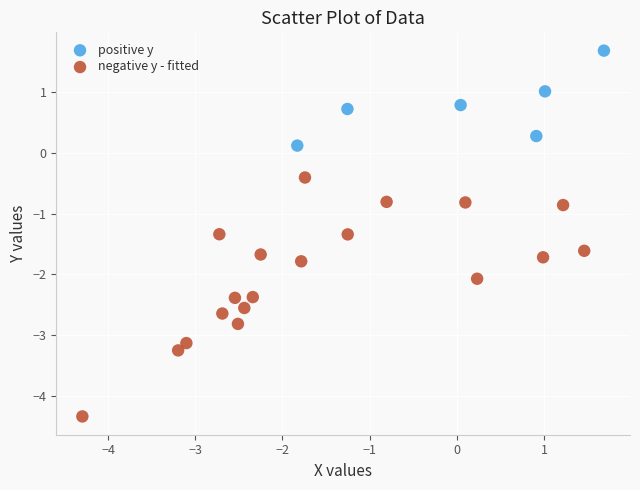

Which series has the largest Y range (max minus min)?

negative y - fitted